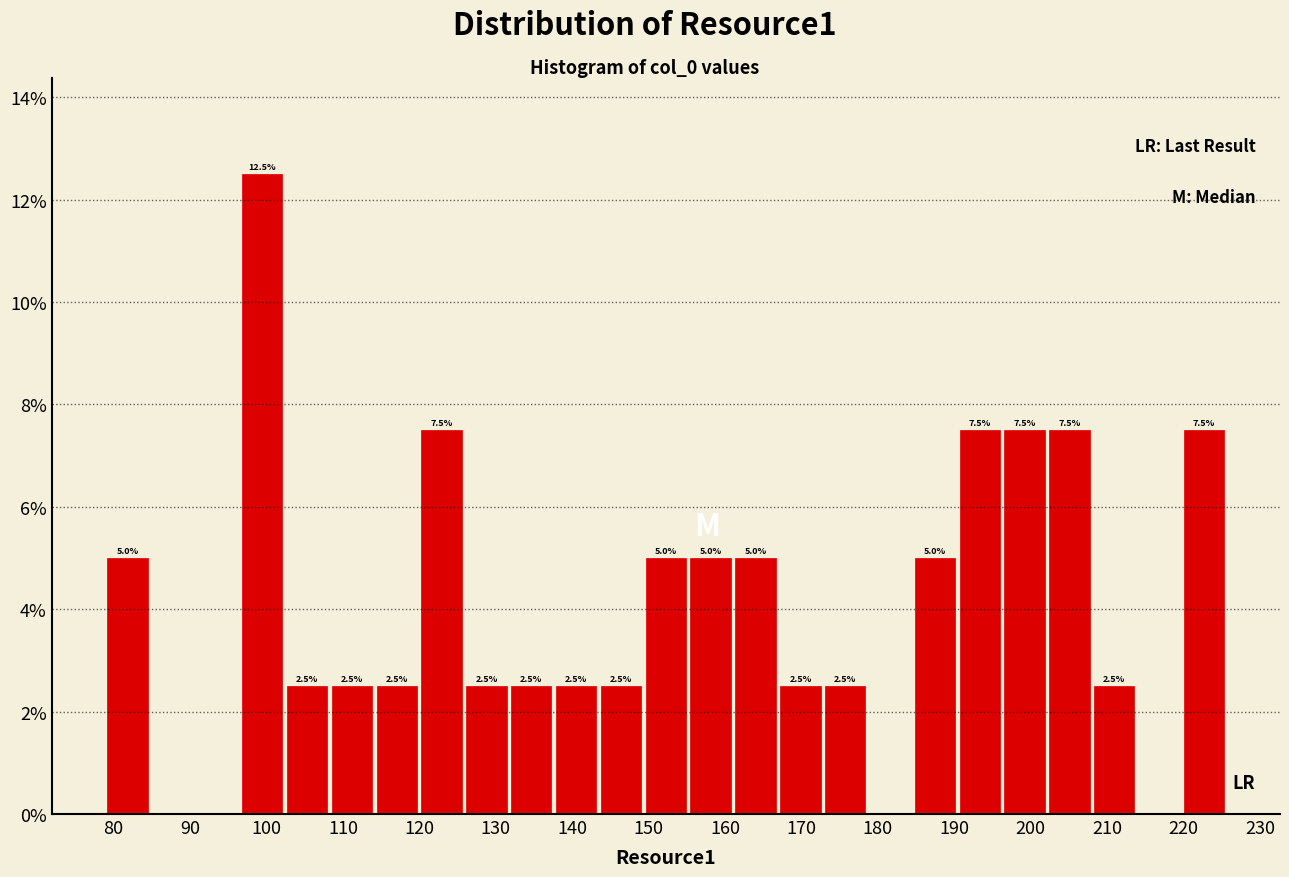

Which range on the x-axis has the tallest bar?

96 to 102